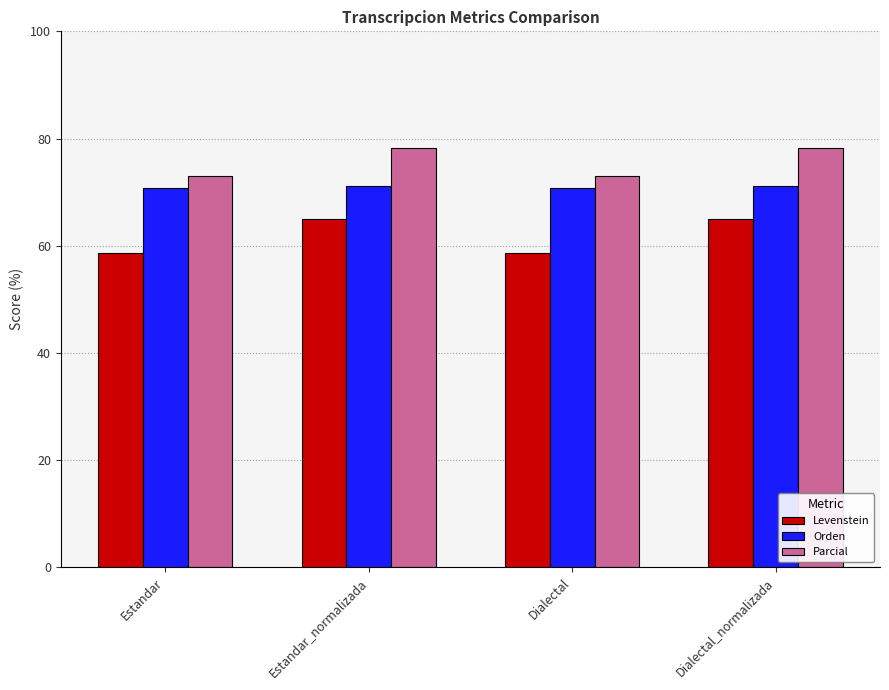

What is the average value of the Parcial series?

75.7